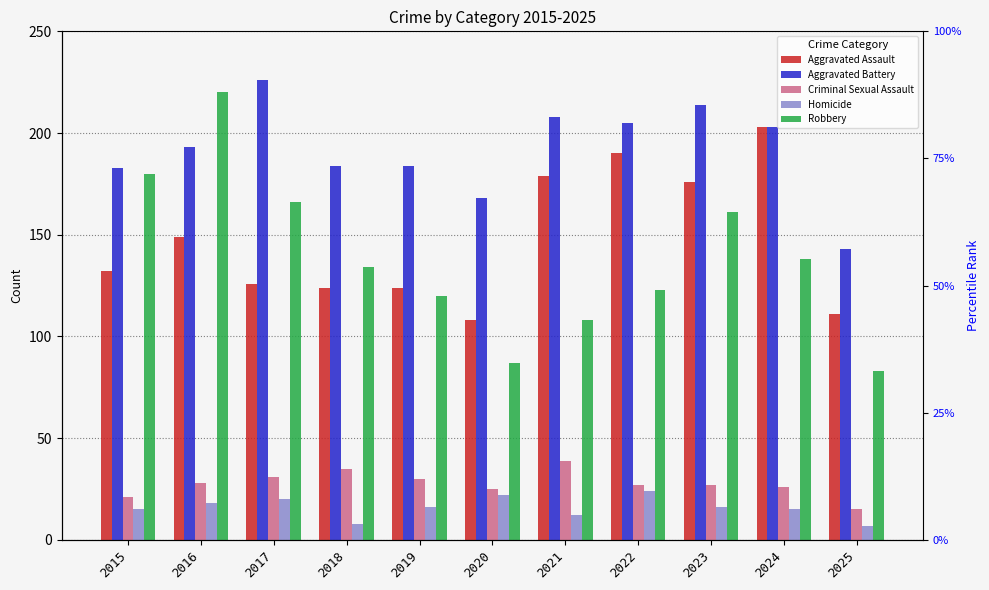

At which label is Aggravated Battery closest to 184?

2018